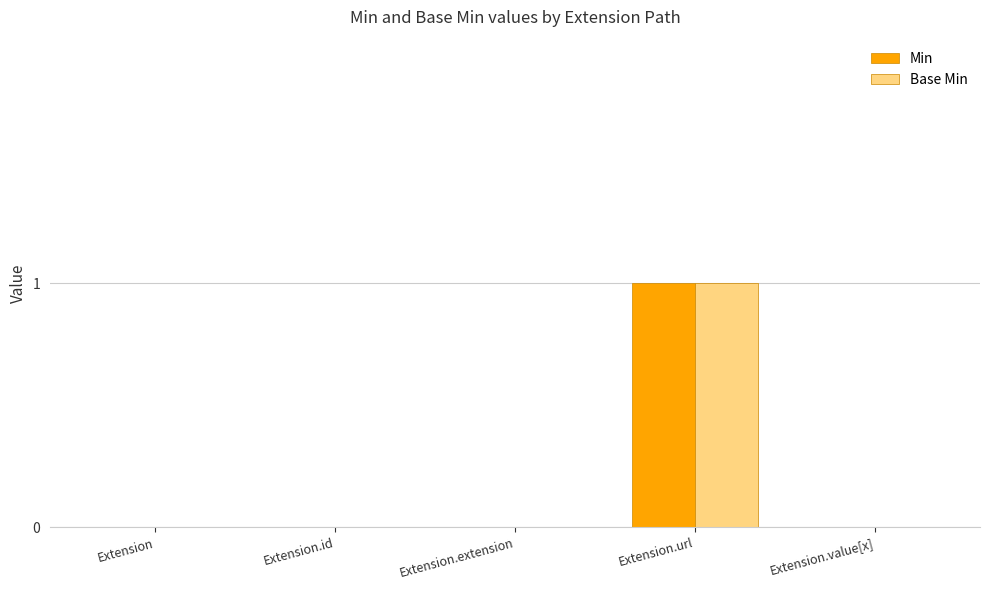

How many data points does each series have?

5